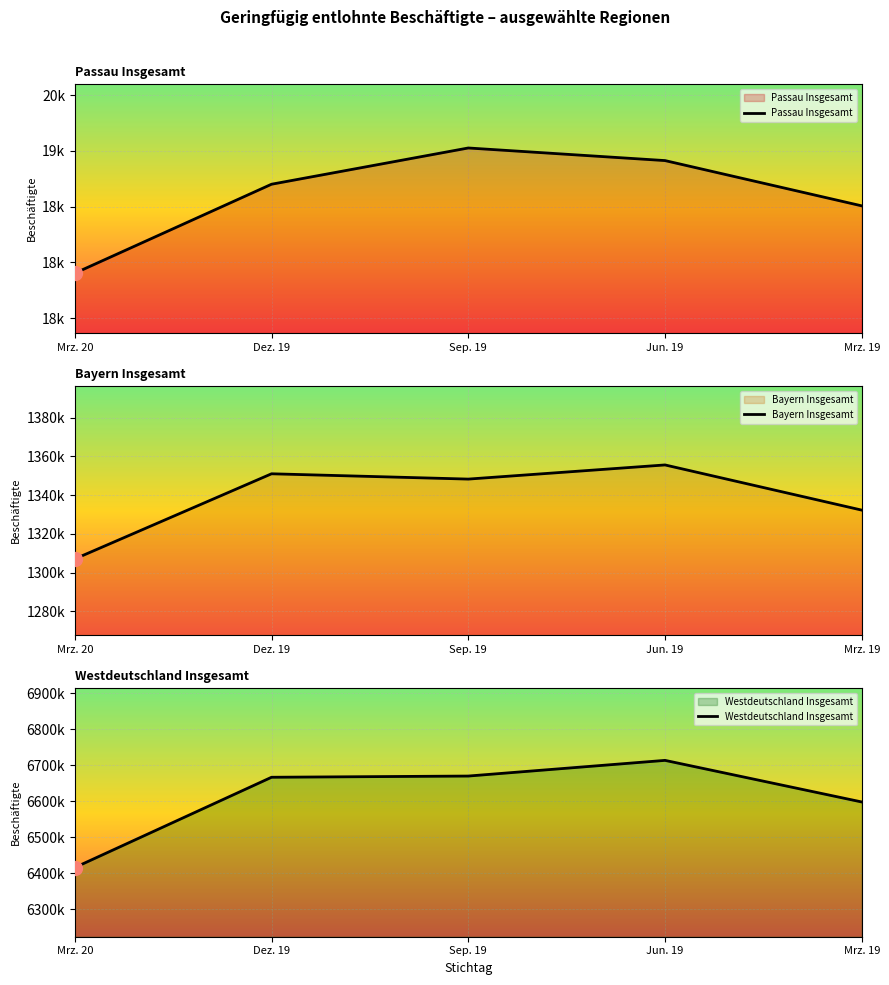

At how many categories does at least one series exceed 5522138?

5